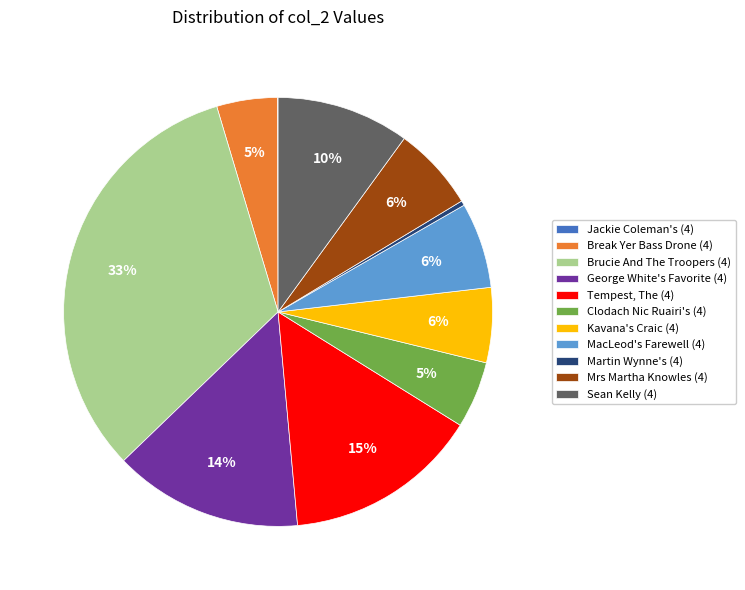

The Brucie And The Troopers (4) slice represents 43% of the pie. True or false?

False